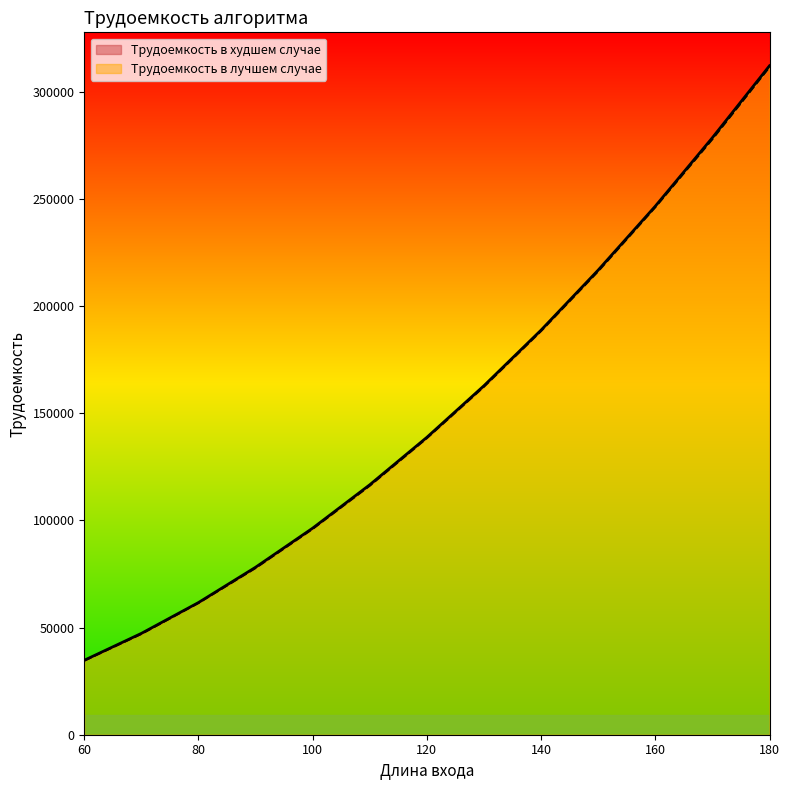

How many data points in Трудоемкость в худшем случае are less than 138762?

6